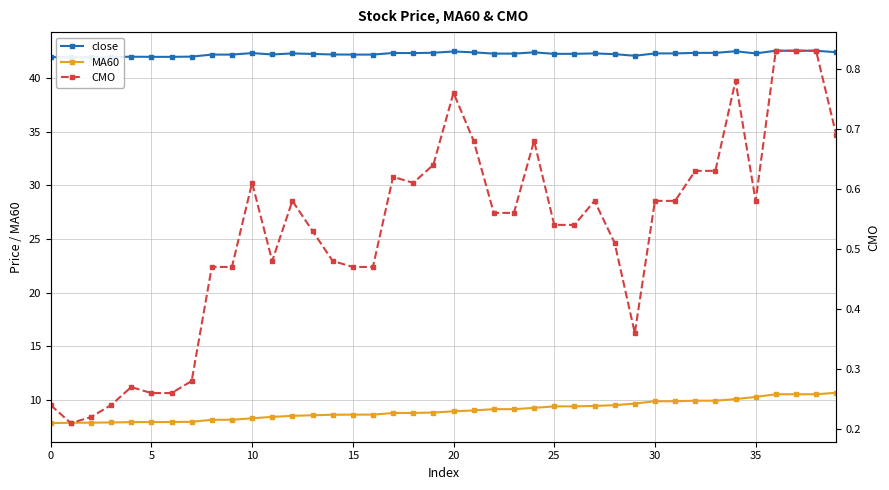

What is the difference between the maximum and minimum values in the CMO series?

0.6